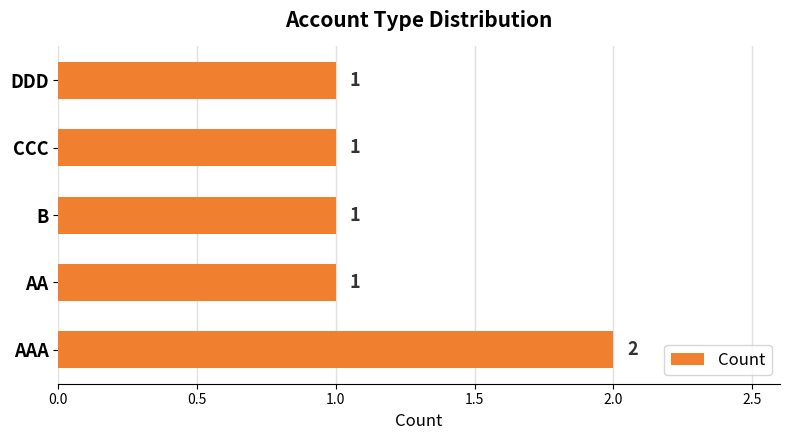

Count the values in the range 1 to 2.

5